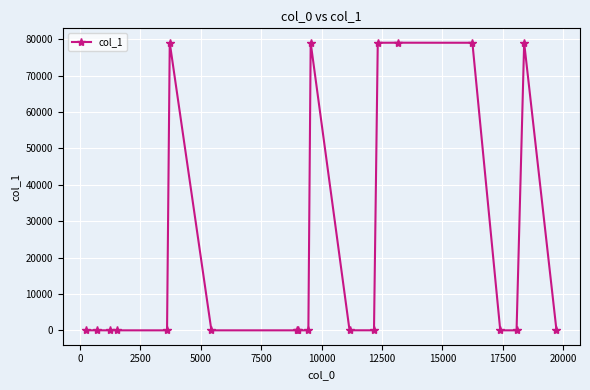

True or false: there are more than 2 points higher than both neighbors.

True